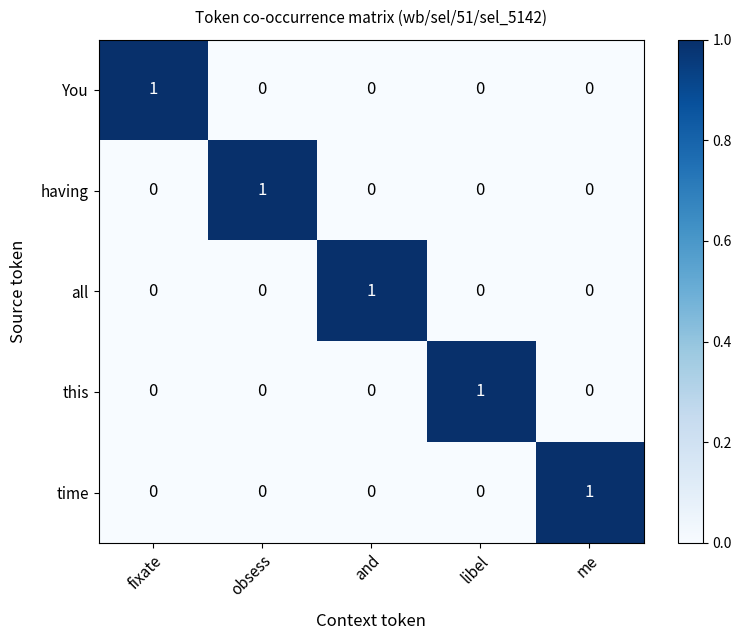

The value of this at and is 0. True or false?

True